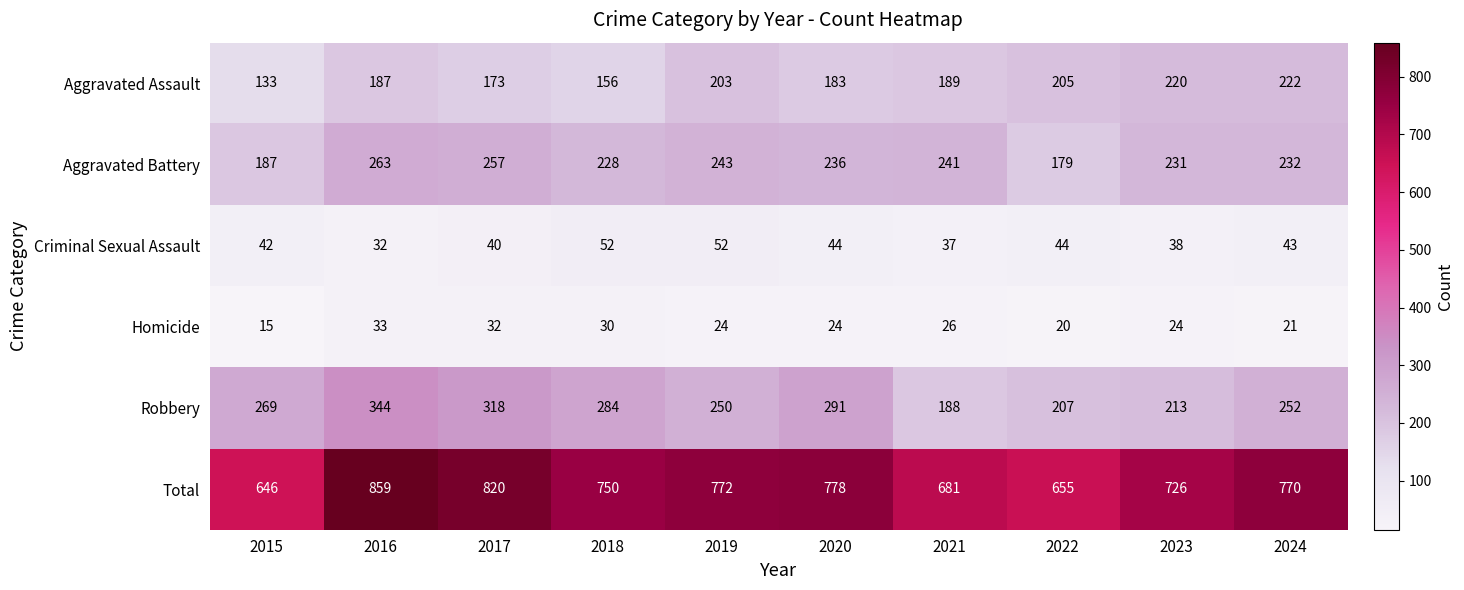

The Total series shows 770 at 2024. True or false?

True